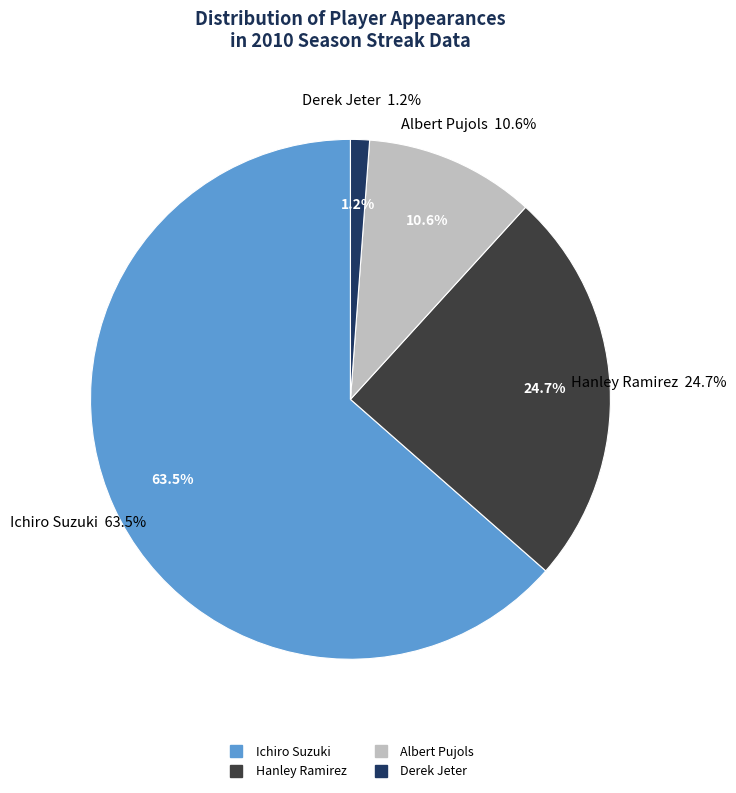

To the nearest percent, what is the difference between the largest and smallest slice percentages?

62%